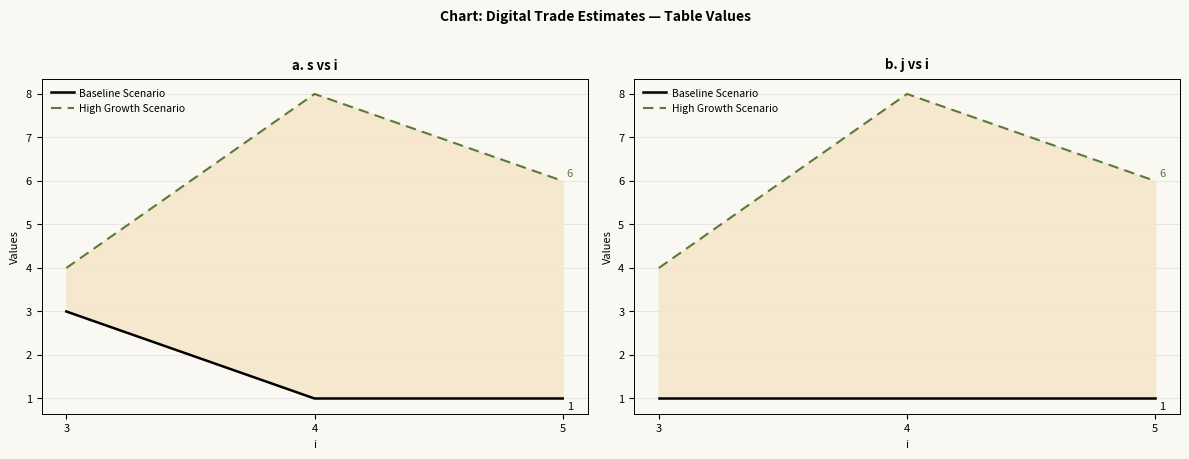

True or false: High Growth Scenario has a value of 3 at 4.

False